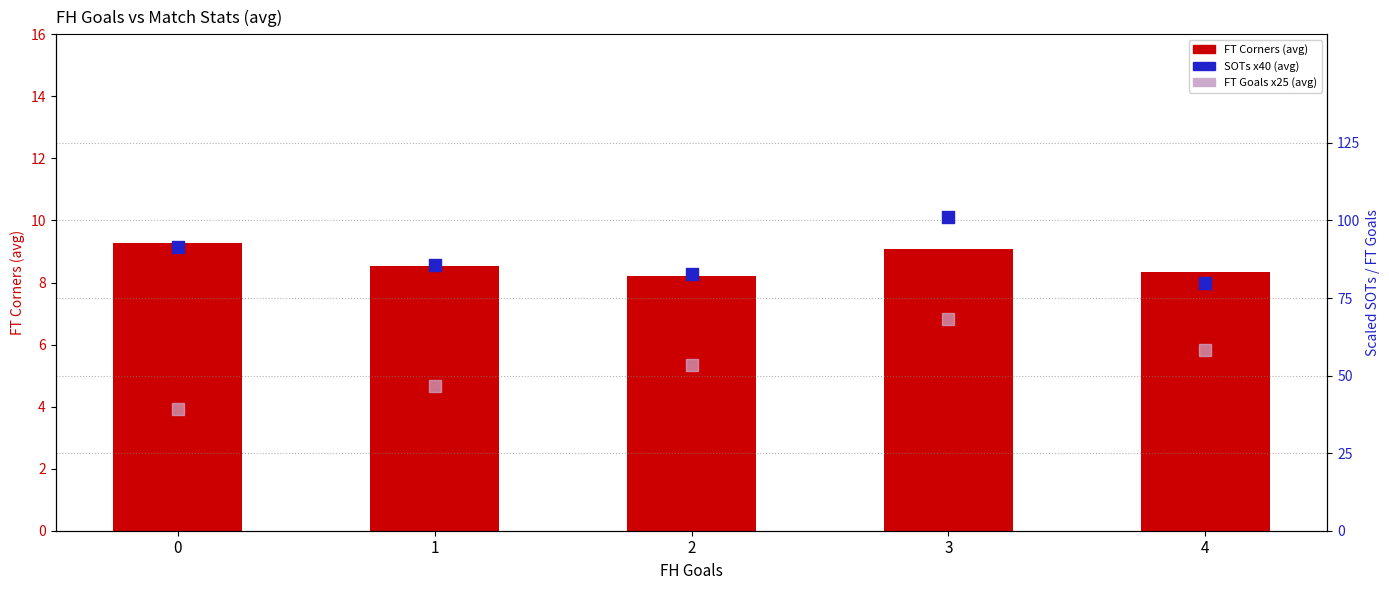

Which series contains the highest Y value?

SOTs x40 (avg)